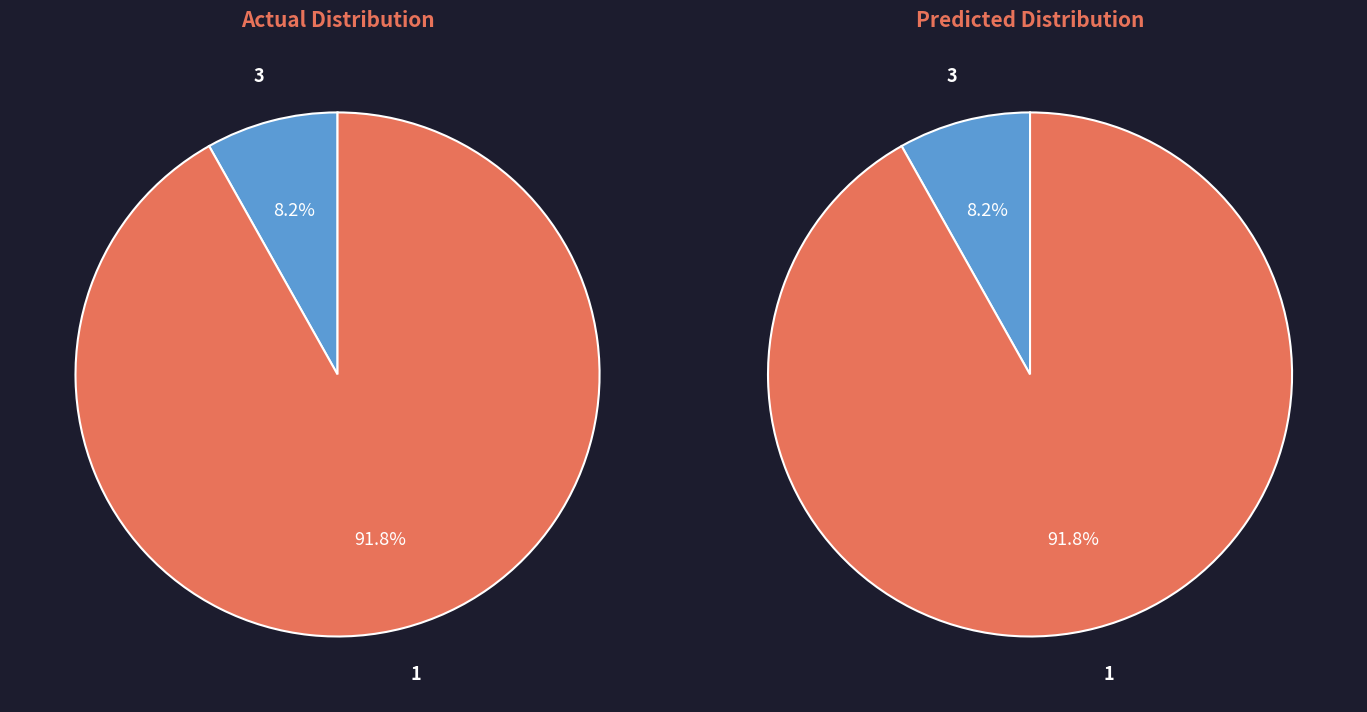

What is the total percentage of 1 and 3?

100.0%